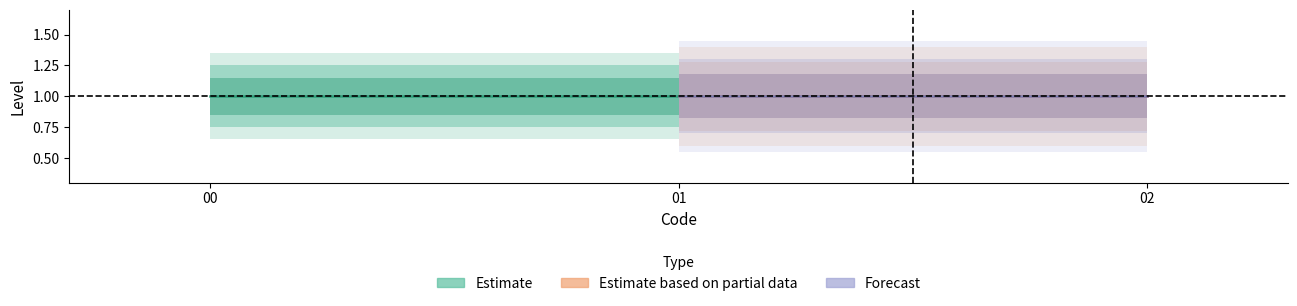

How many data points does each series have?

3